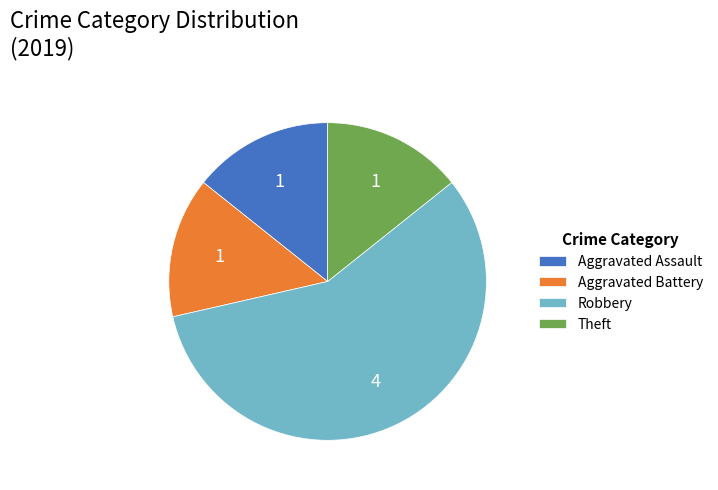

How many slices are in this pie chart?

4